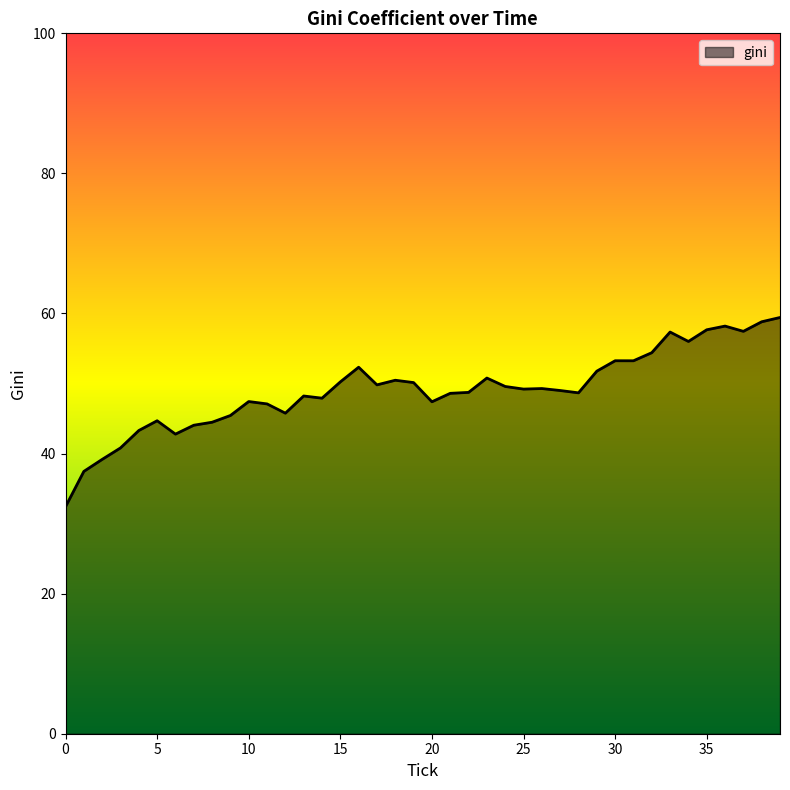

What is the difference between the maximum and minimum values?

27.0